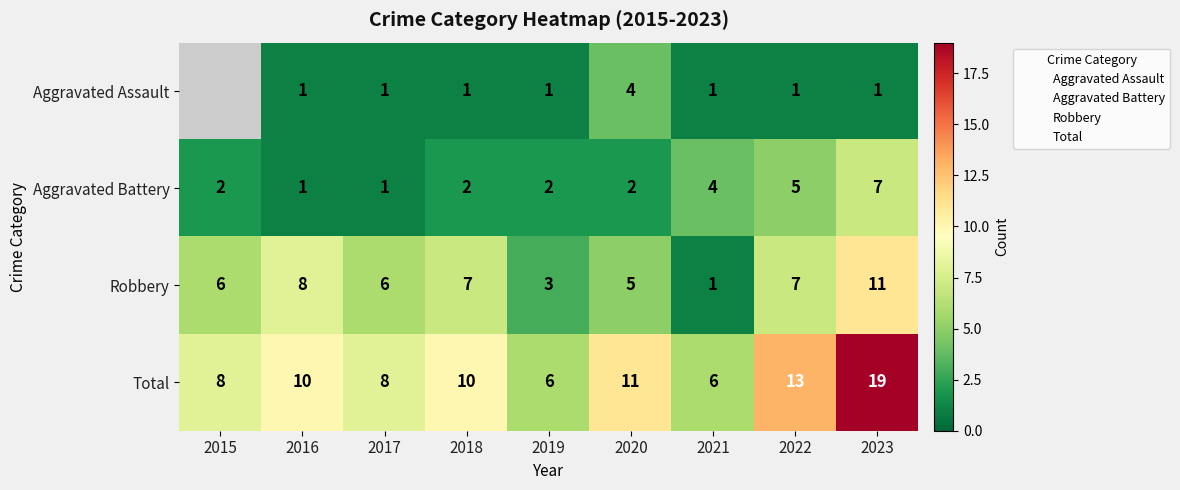

Between 2021 and 2023, which series saw the biggest shift?

Total